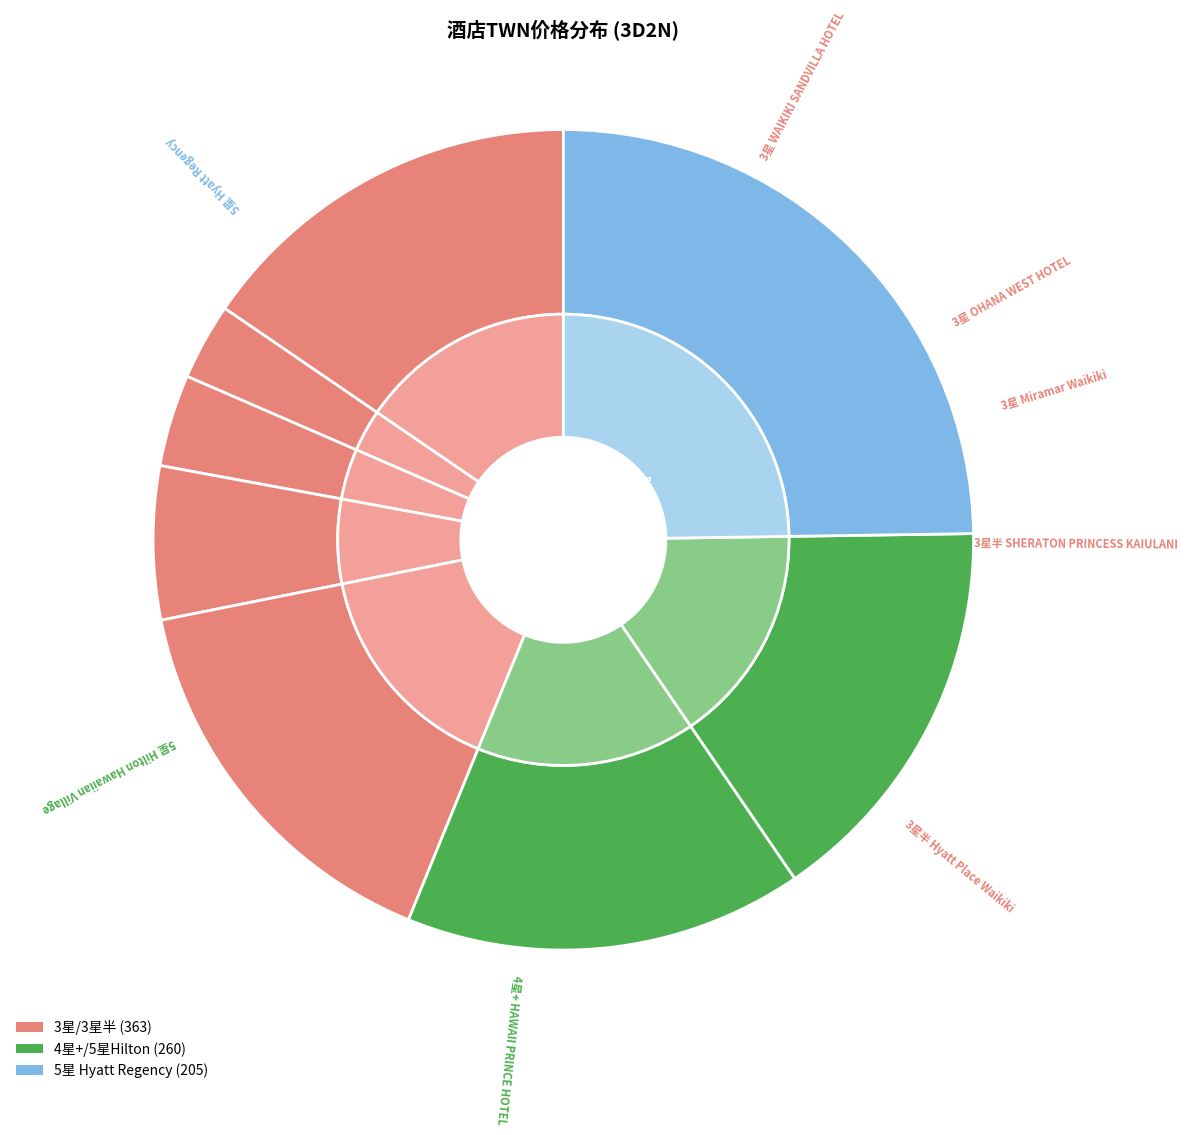

To the nearest percent, what is the difference between the largest and smallest slice percentages?

22%